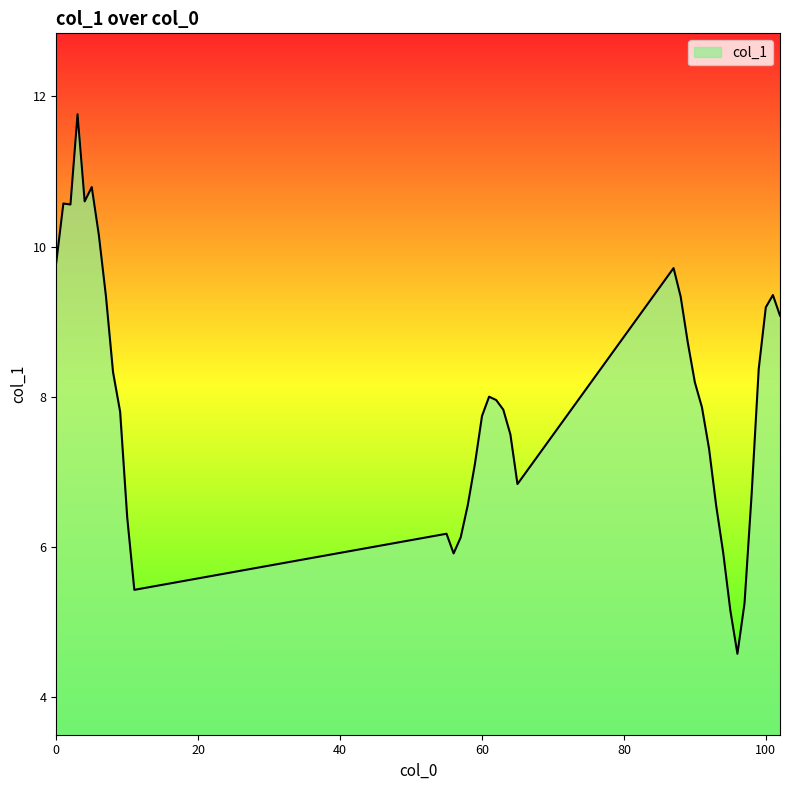

What is the sum of all values?

310.5